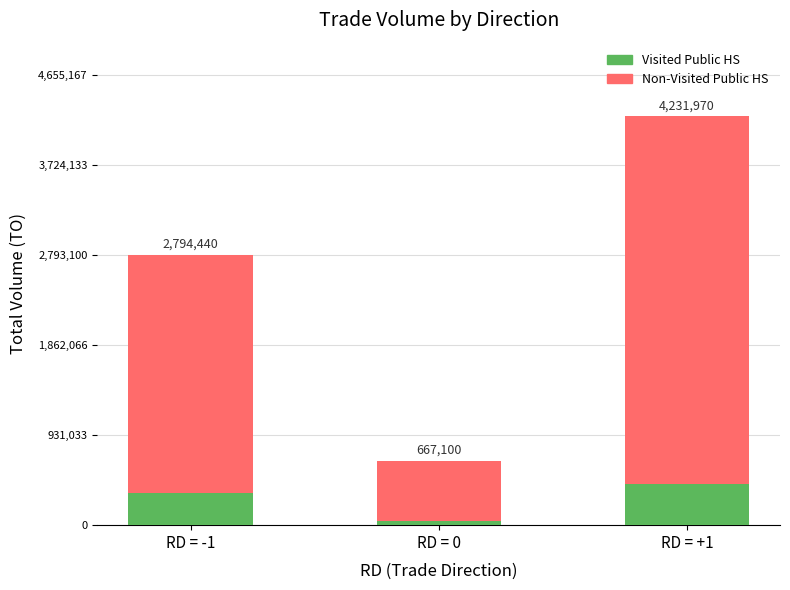

What is the approximate value of Non-Visited Public HS at RD = 0?

667100.0